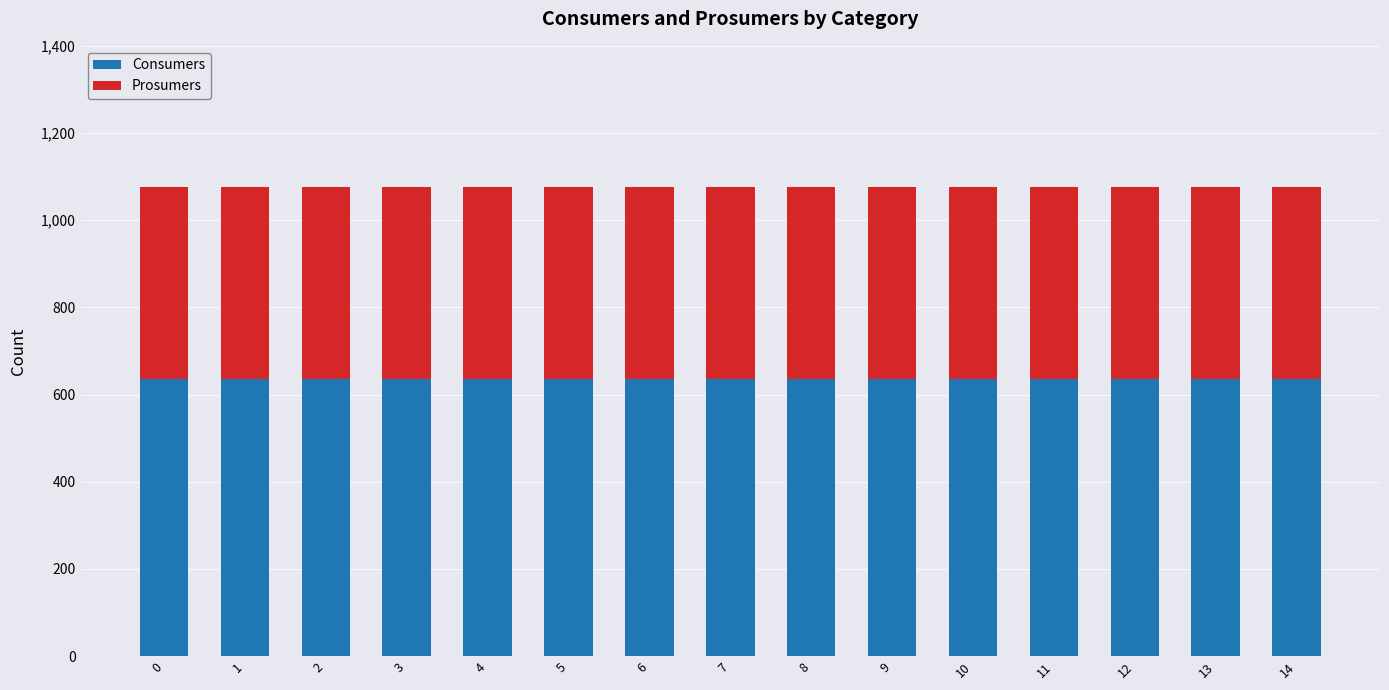

The value of Consumers at 9 is 284. True or false?

False